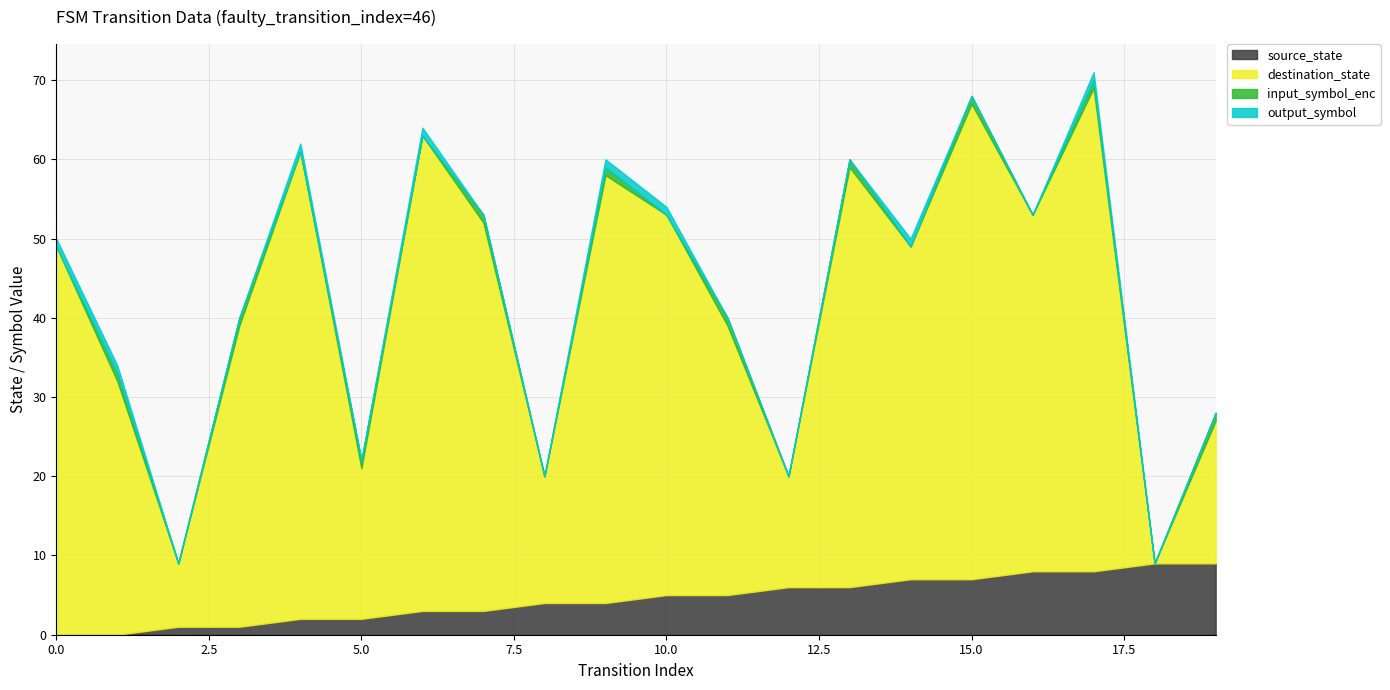

Which series has the largest range (max minus min)?

destination_state